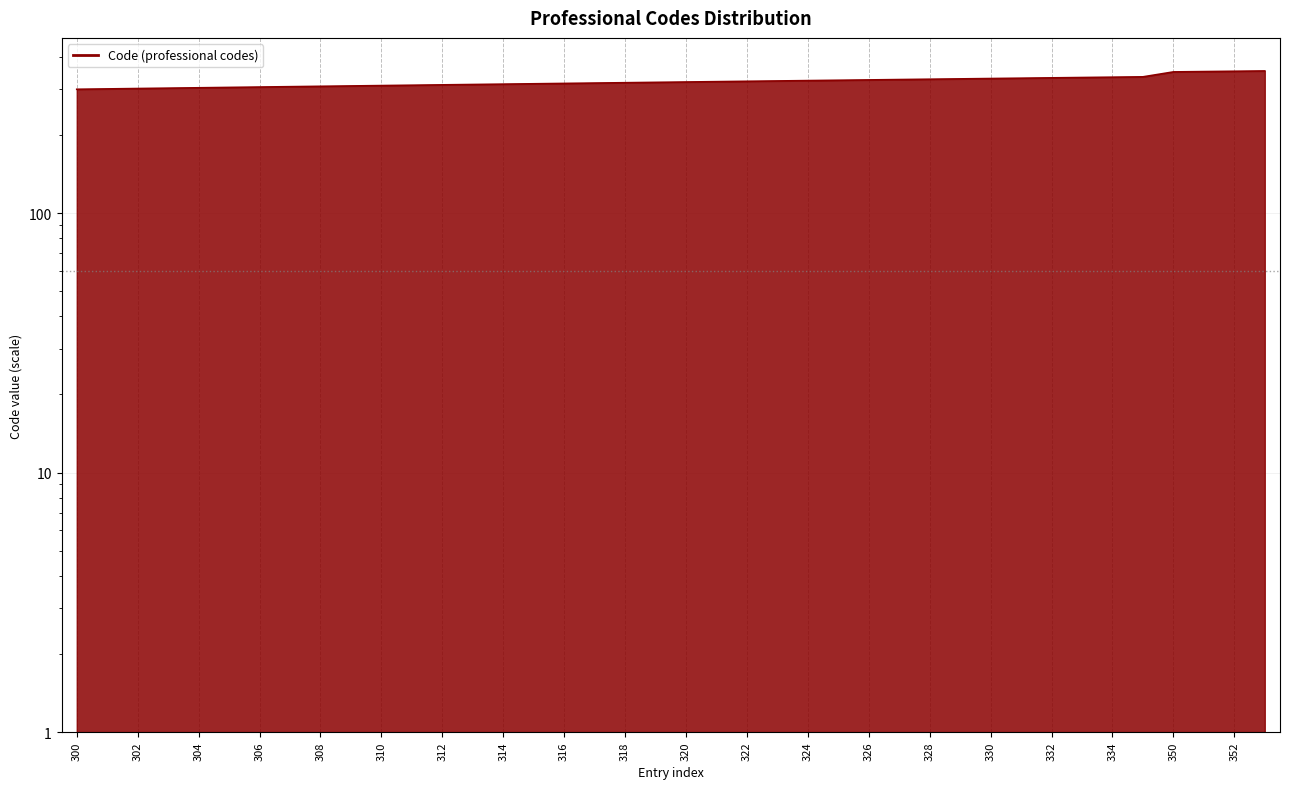

What is the smallest value displayed?

300